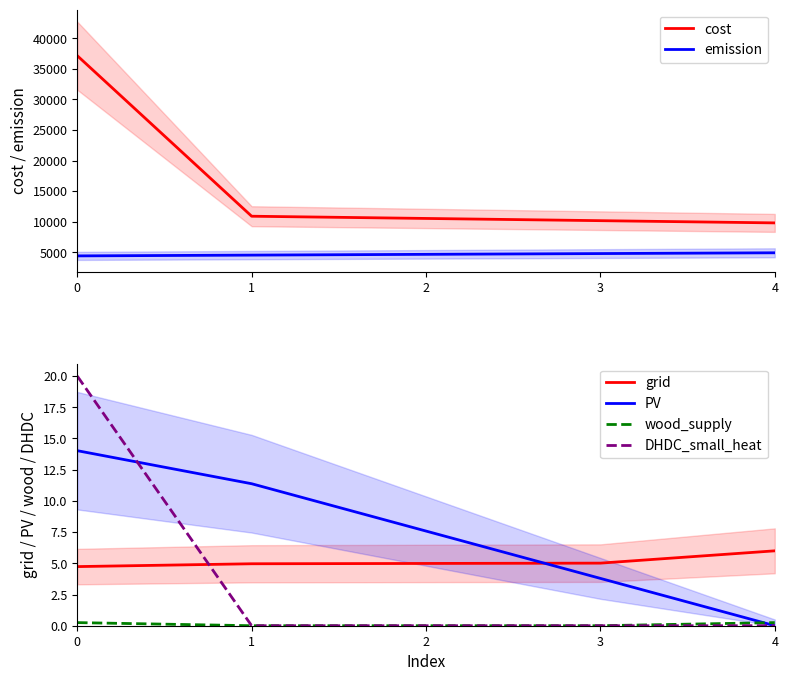

The DHDC_small_heat series shows -11.6 at 1. True or false?

False